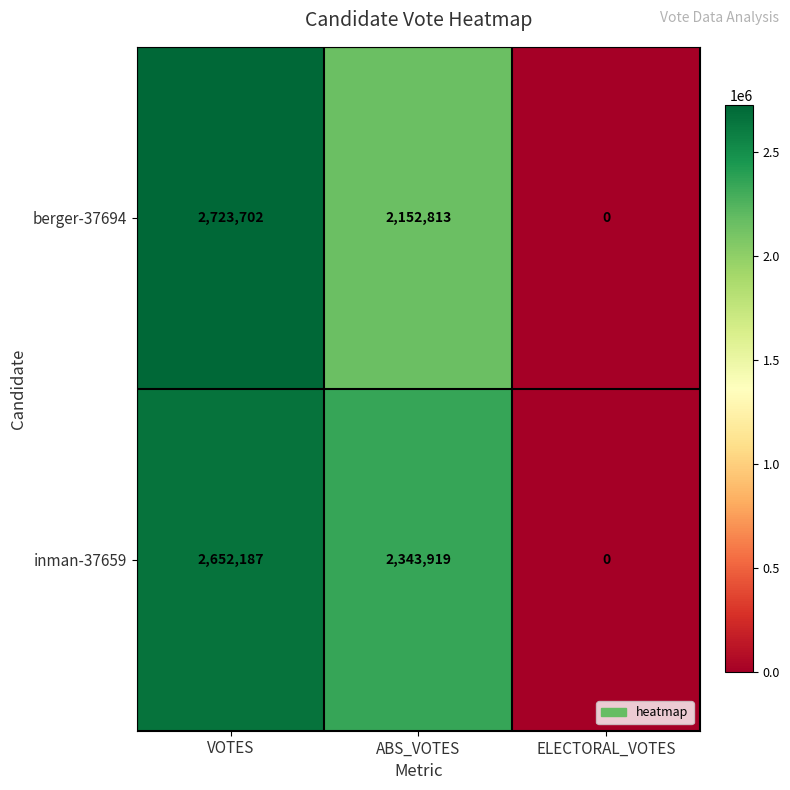

At which category does the chart reach its peak across all series?

VOTES